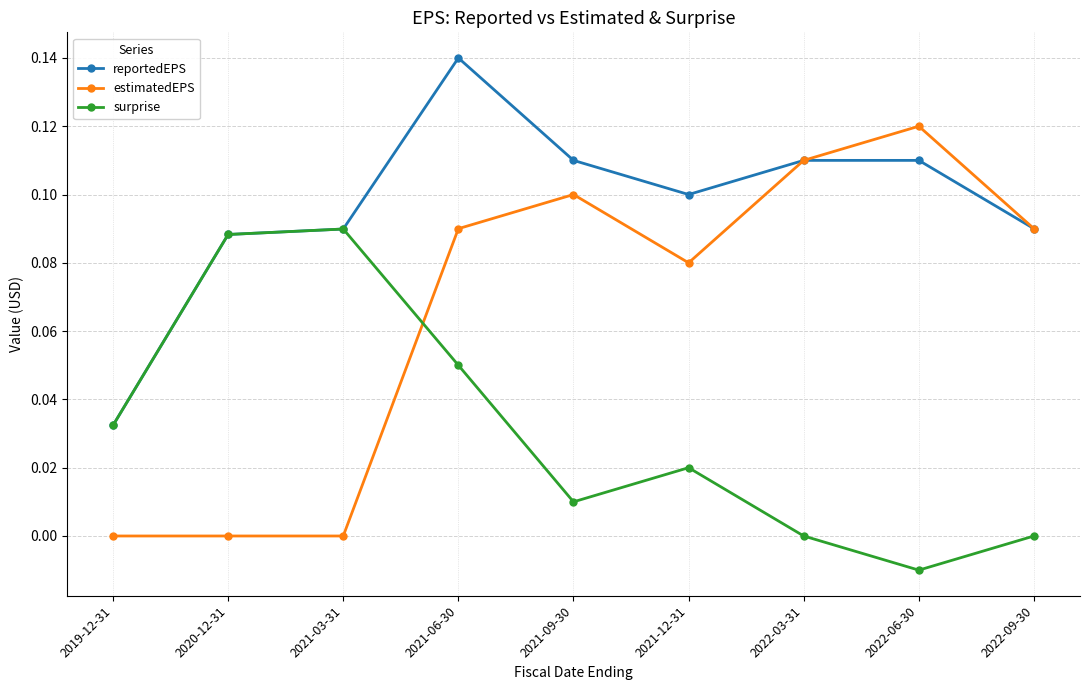

At which label does surprise first exceed 0?

2019-12-31